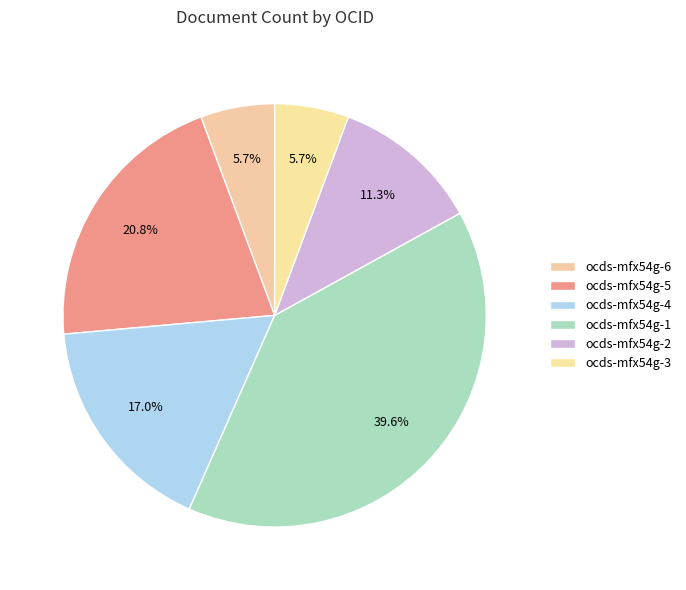

What is the ratio of the value at ocds-mfx54g-3 to the value at ocds-mfx54g-6?

1.0